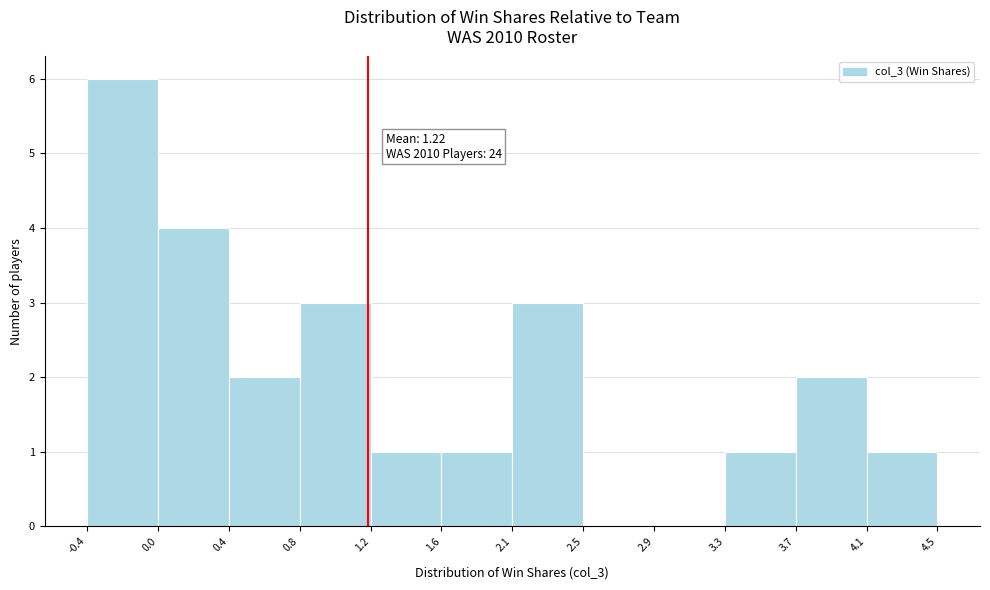

Which range on the x-axis has the tallest bar?

-0.4 to 0.0